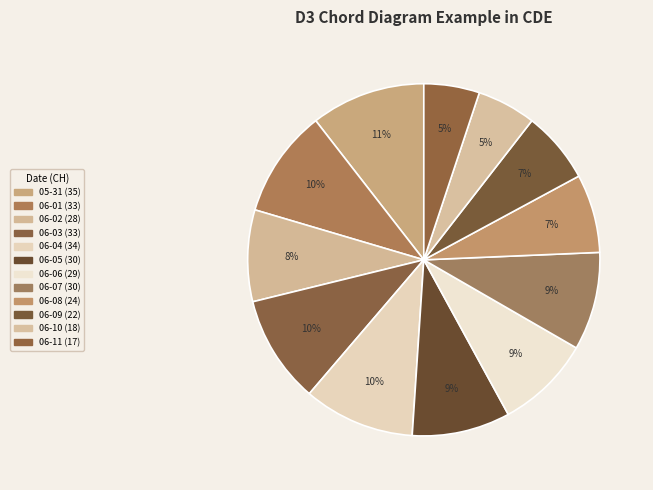

How many segments does this pie chart have?

12